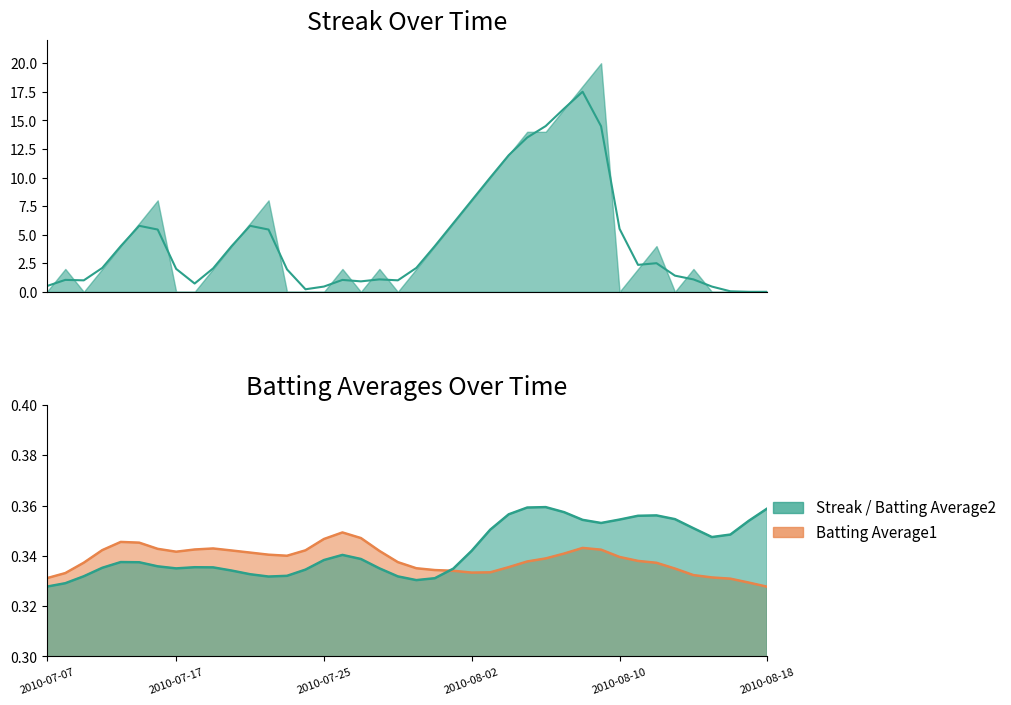

In Batting Average2, how many points are higher than both neighbors (excluding endpoints)?

5